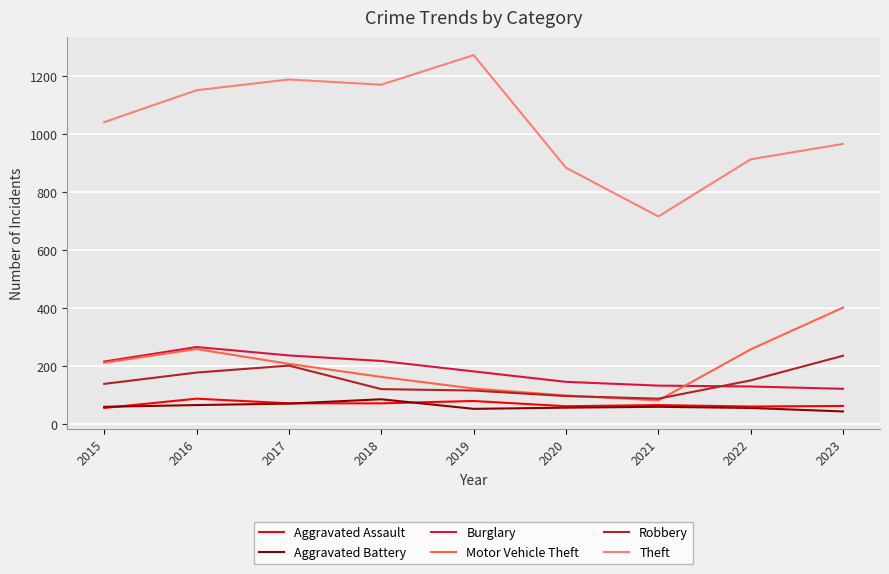

True or false: Aggravated Assault and Motor Vehicle Theft cross at least once.

False